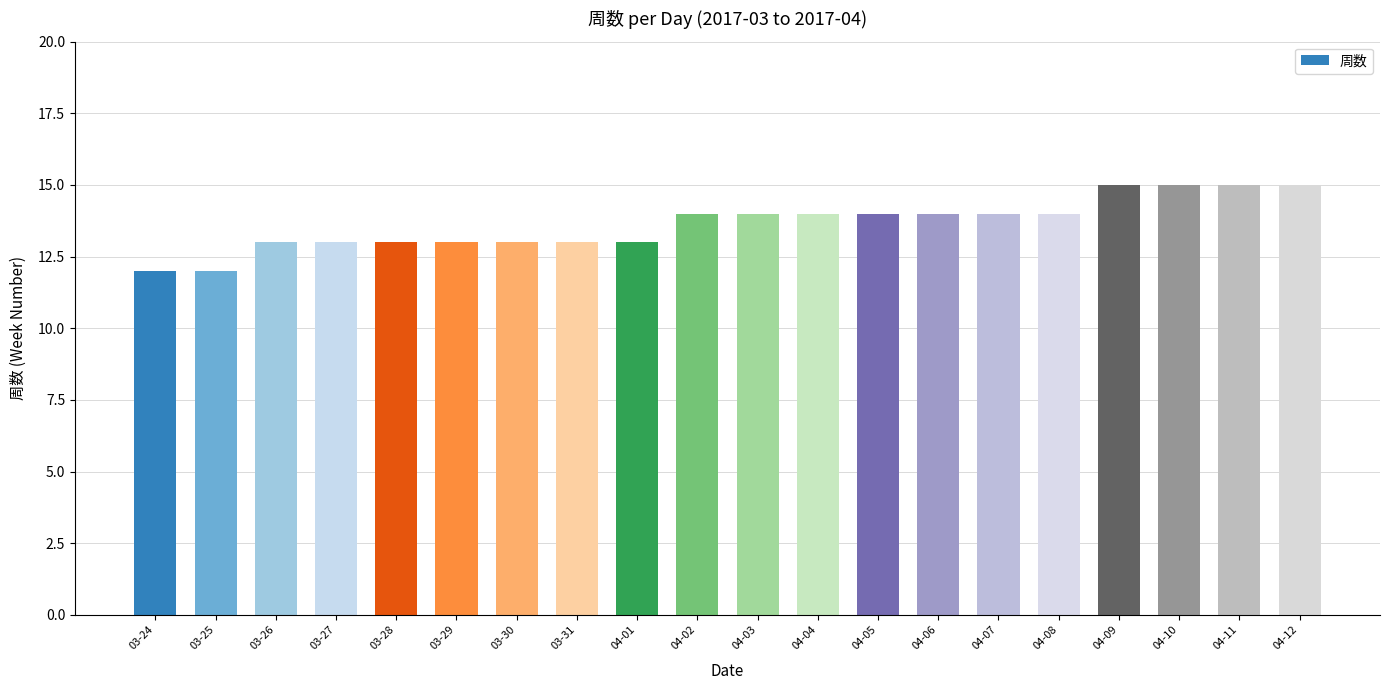

Approximately how many times larger is the value at 03-31 compared to 03-24?

1.1